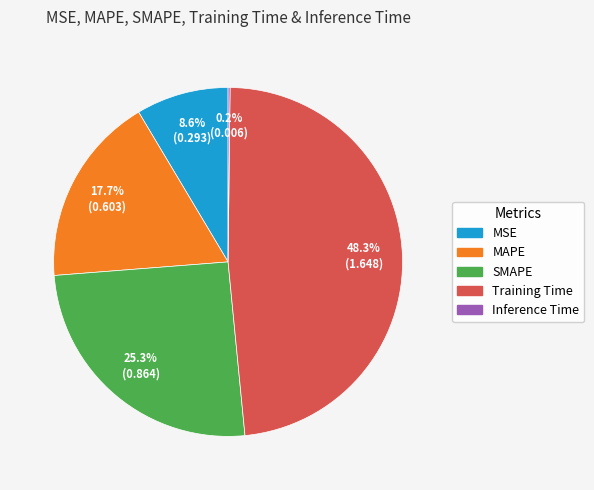

Does any single category account for the majority?

No